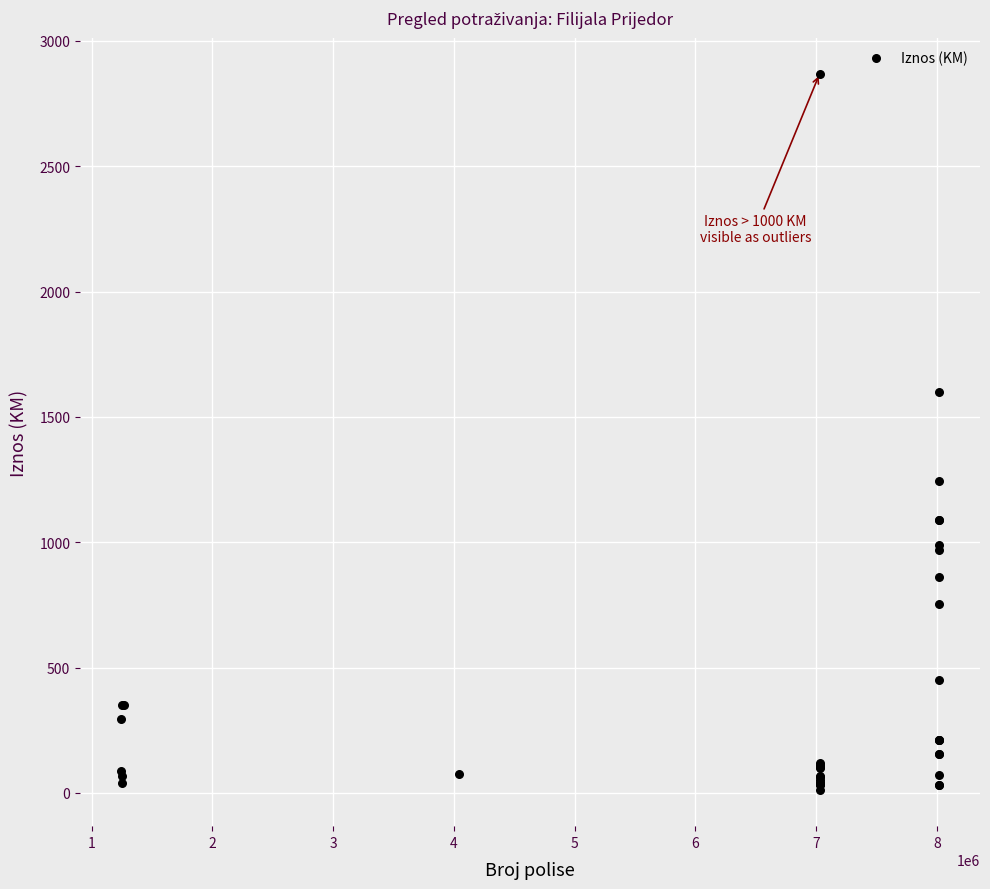

What Y value in the scatter plot is closest to 1440?

1599.7